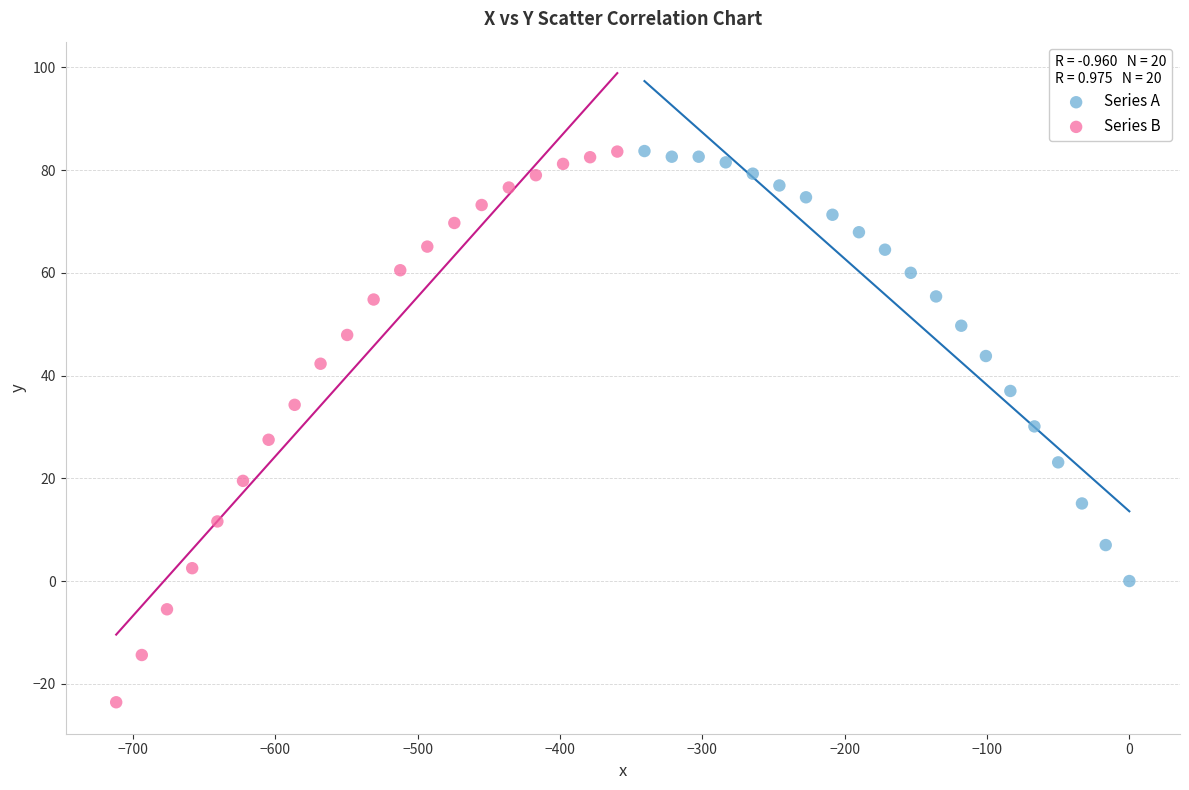

Which series contains the lowest Y value?

Series B